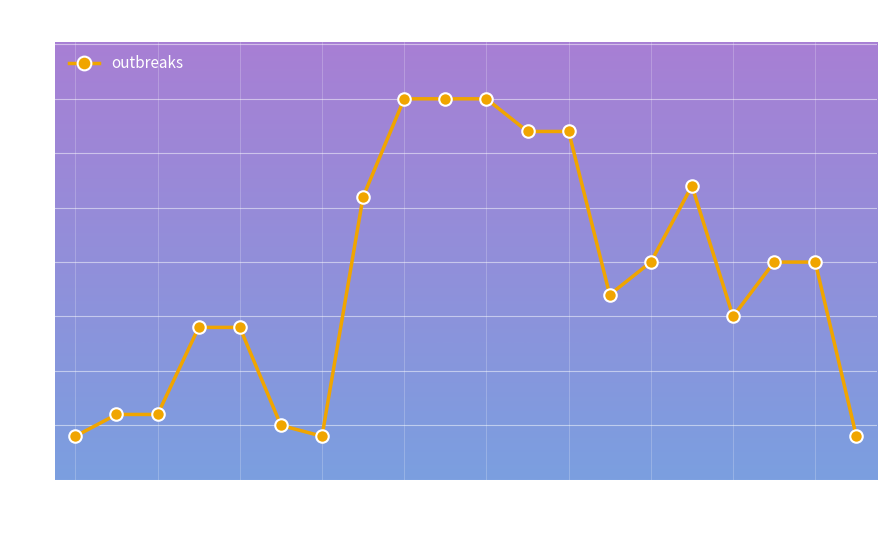

What is the difference between the maximum and second lowest values?

31